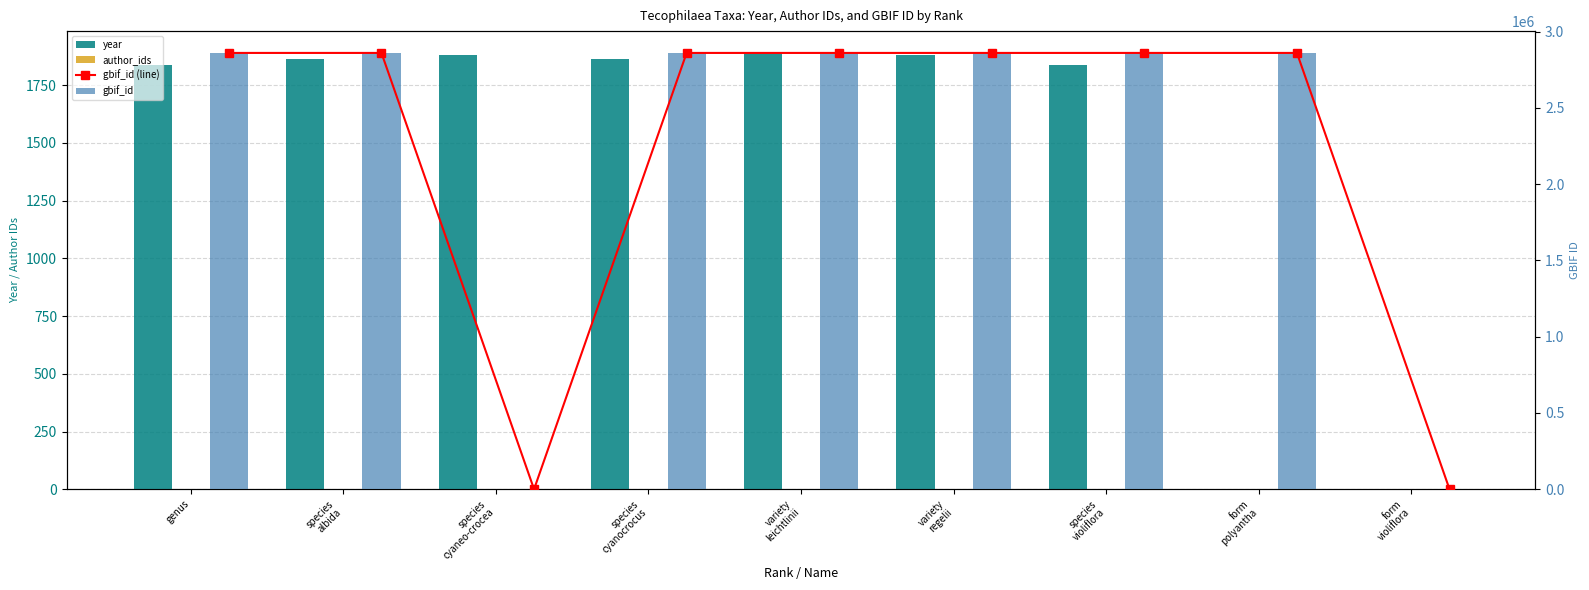

Is the value of gbif_id (line) at species
cyanocrocus greater than the value of author_ids at variety
leichtlinii?

Yes